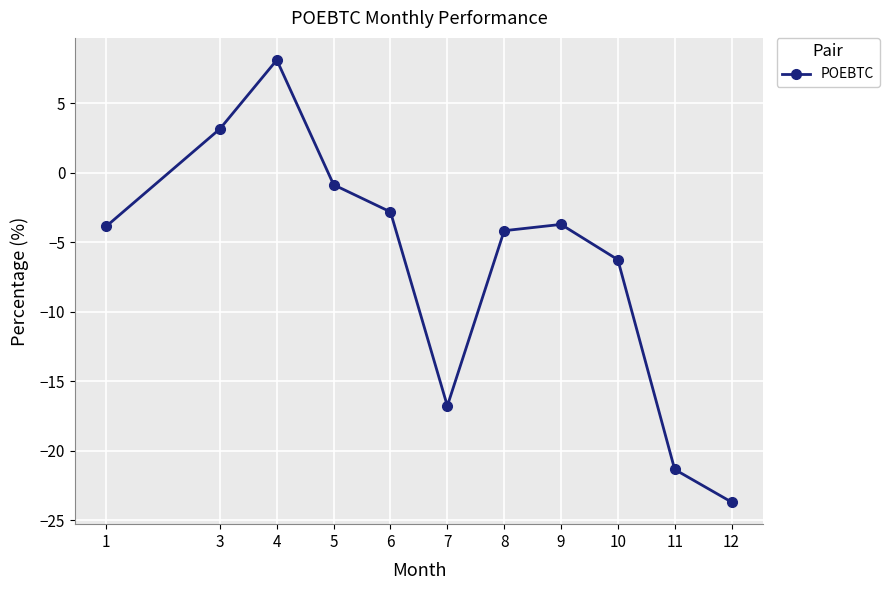

The value at 9 is -3.7. True or false?

True